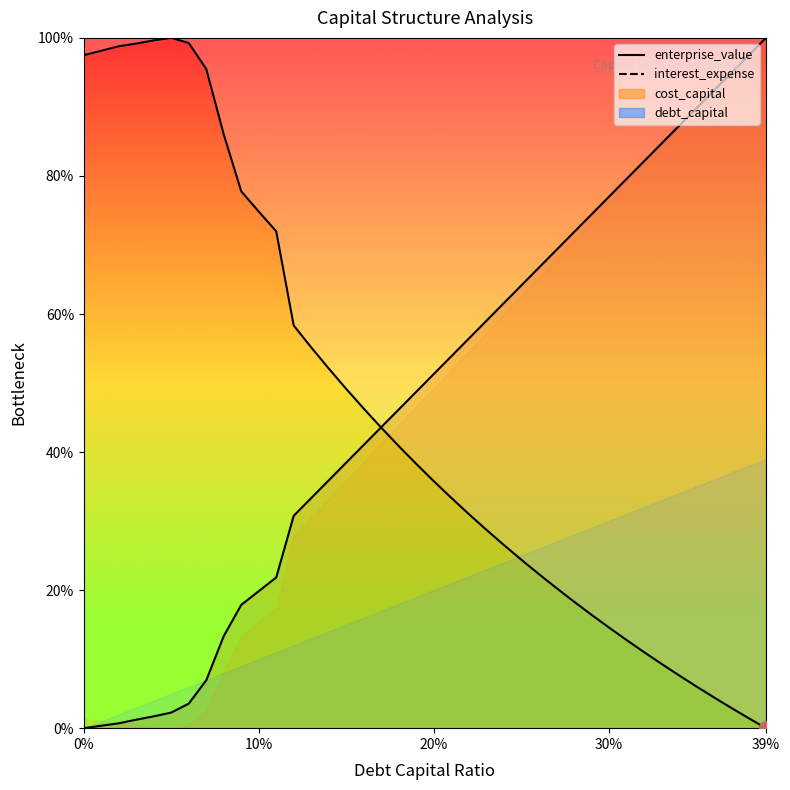

What is the difference between the highest and lowest values at 0.31?

66.7